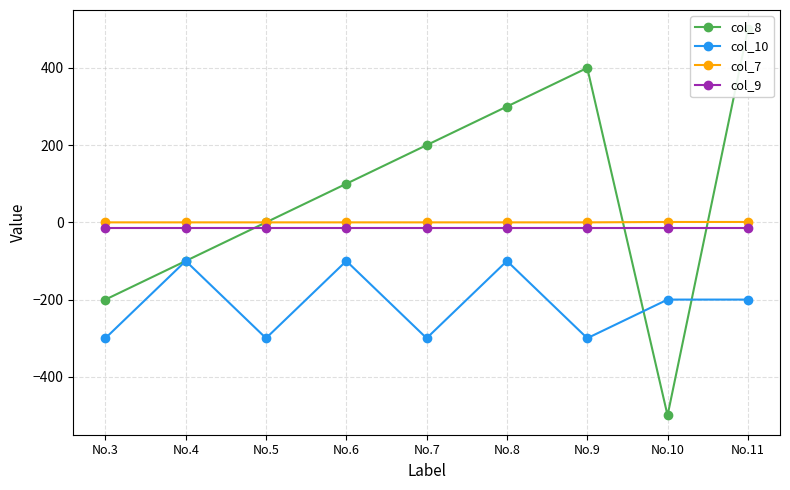

Reading left to right, list all the values displayed in this chart.

col_8: -200	-100	0	100	200	300	400	-500	500
col_10: -300	-100	-300	-100	-300	-100	-300	-200	-200
col_7: 0	0	0	0	0	0	0	1	1
col_9: -15	-15	-15	-15	-15	-15	-15	-15	-15